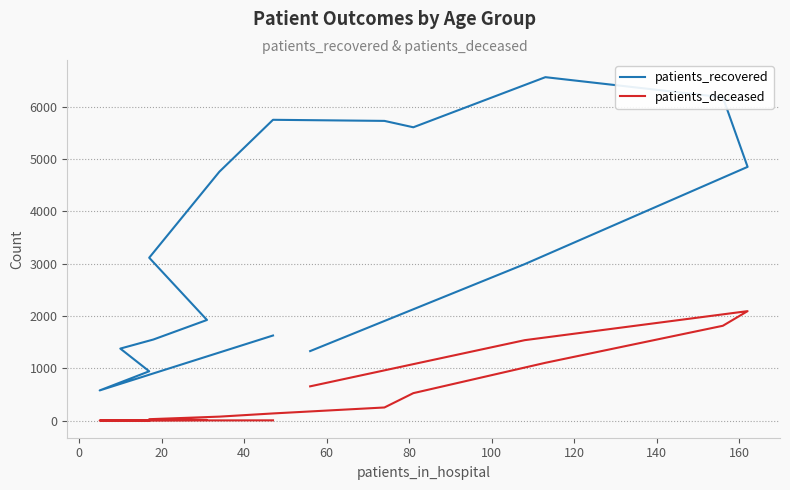

The patients_recovered series shows 405 at 60. True or false?

False